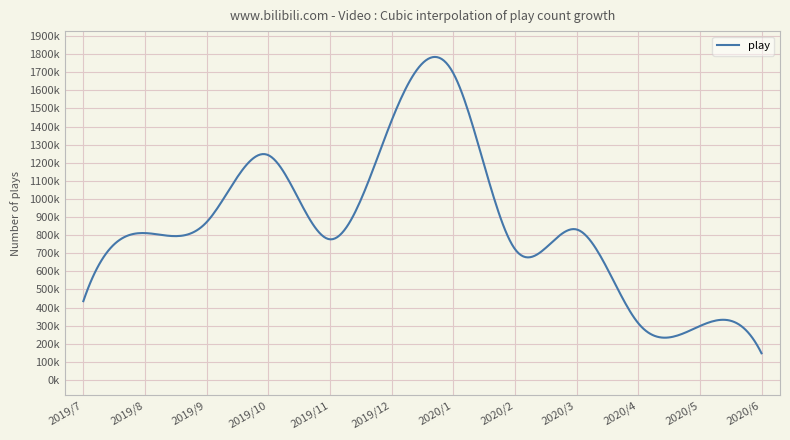

What is the minimum value shown in the chart?

147126